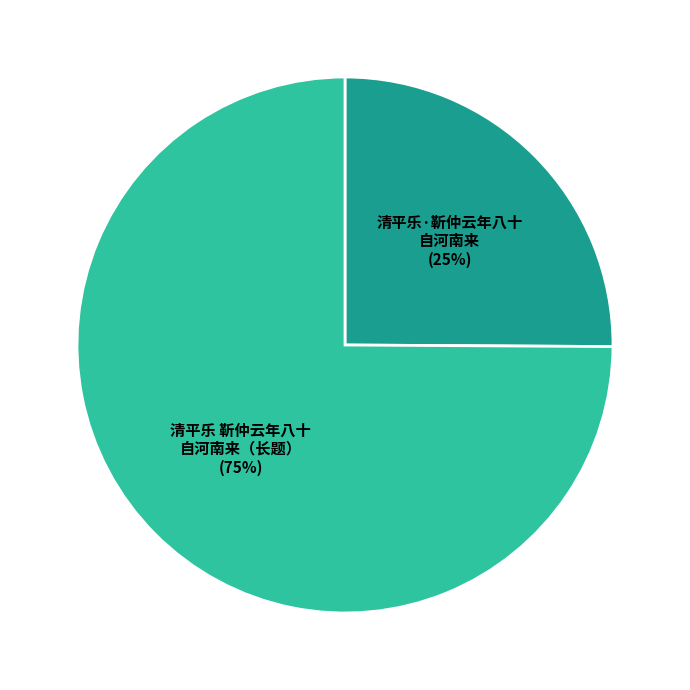

Is there a majority slice in this chart?

Yes